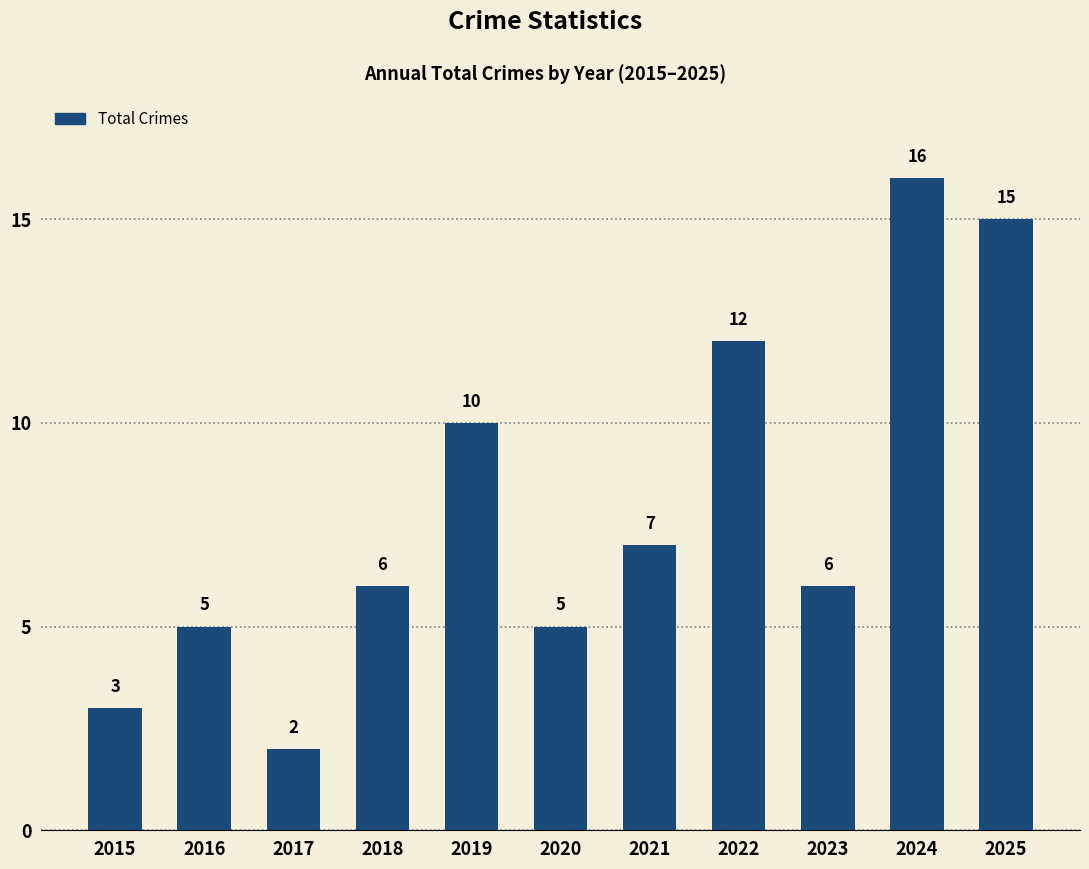

What is the value of the 9th bar from the left?

6